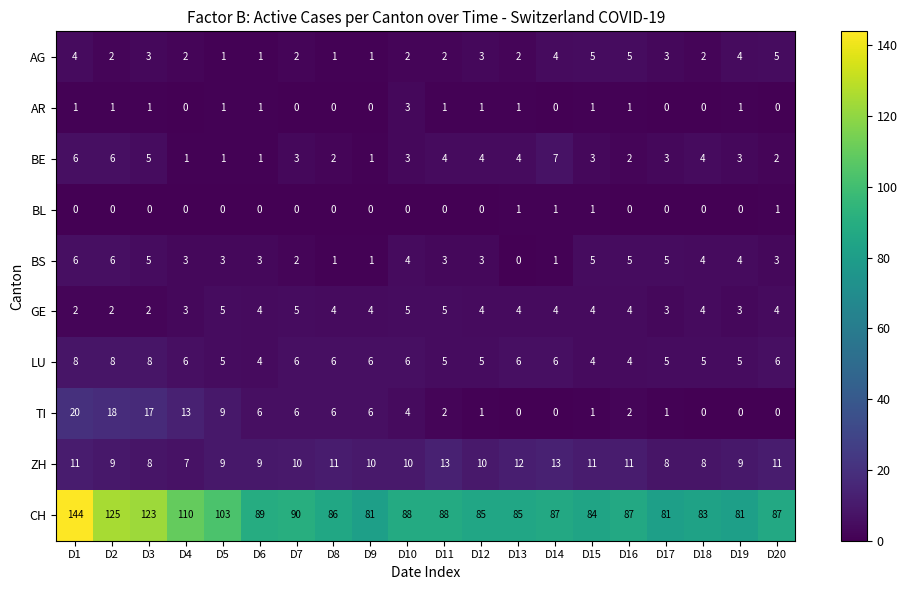

What is the sum of the GE values at D19 and D16?

7